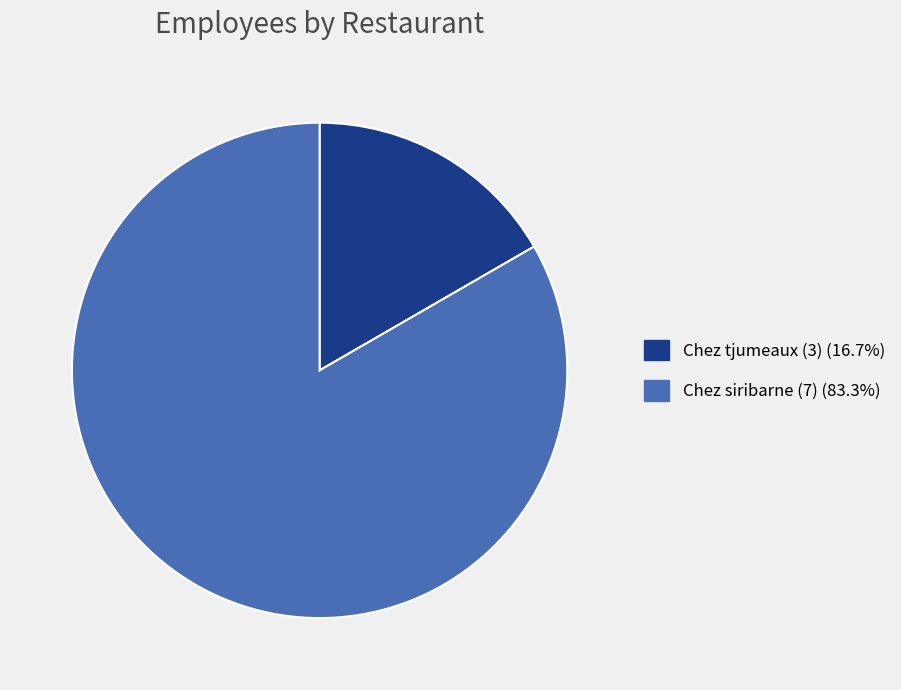

What is the largest slice in the pie chart?

Chez siribarne (7)